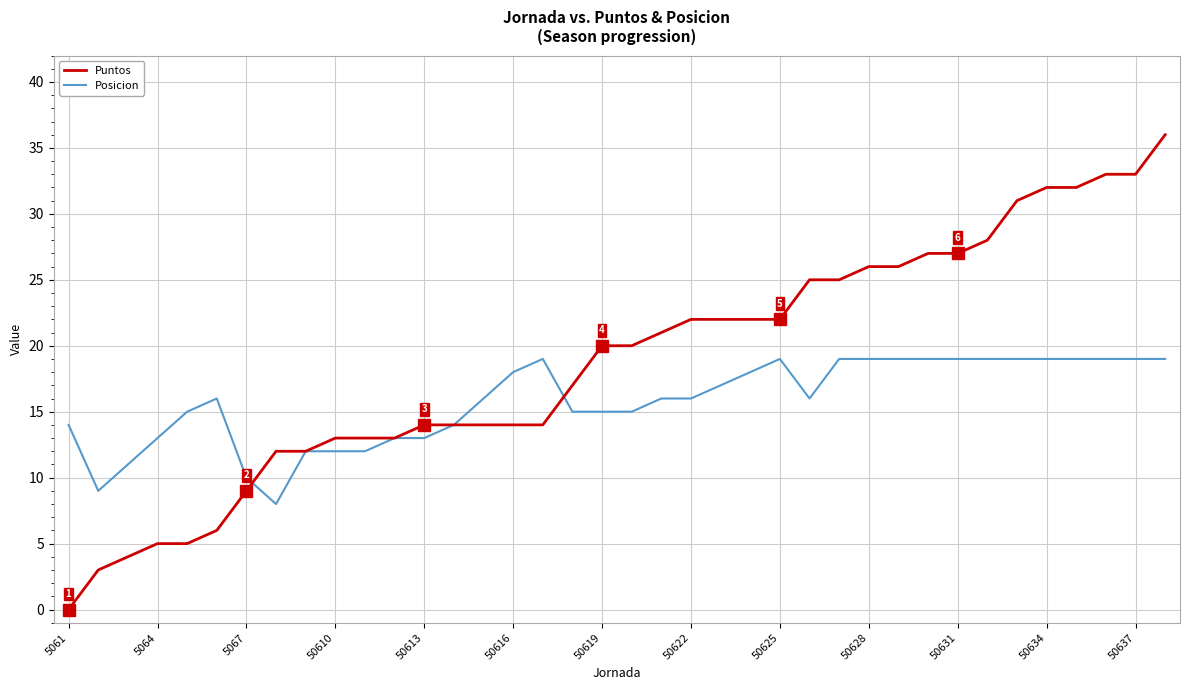

What is the maximum value for Puntos?

36